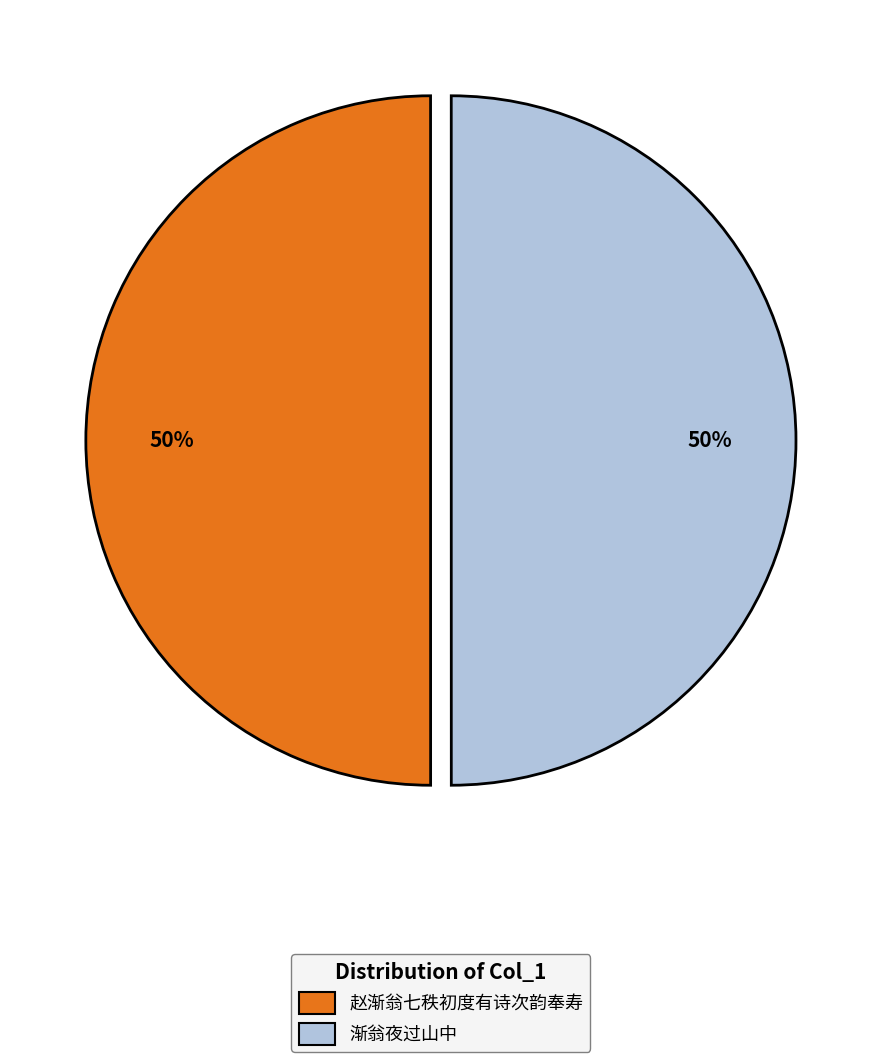

To the nearest percent, what portion does 赵渐翁七秩初度有诗次韵奉寿 represent?

50%